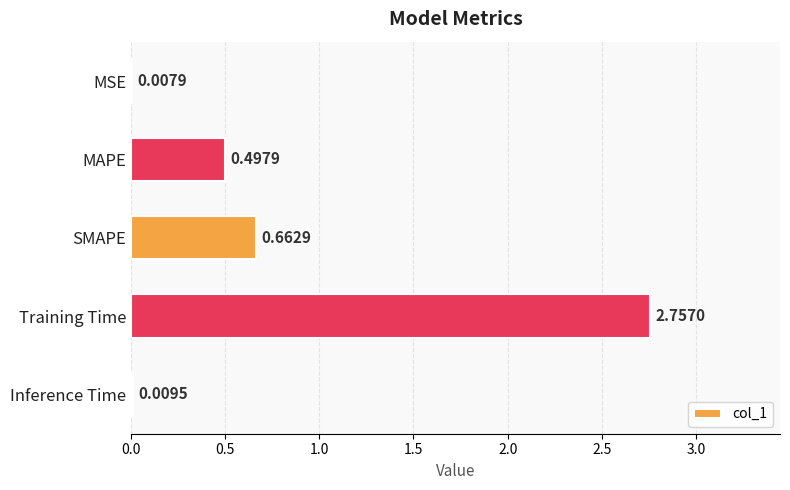

What is the sum of the values at Training Time and MAPE?

3.3